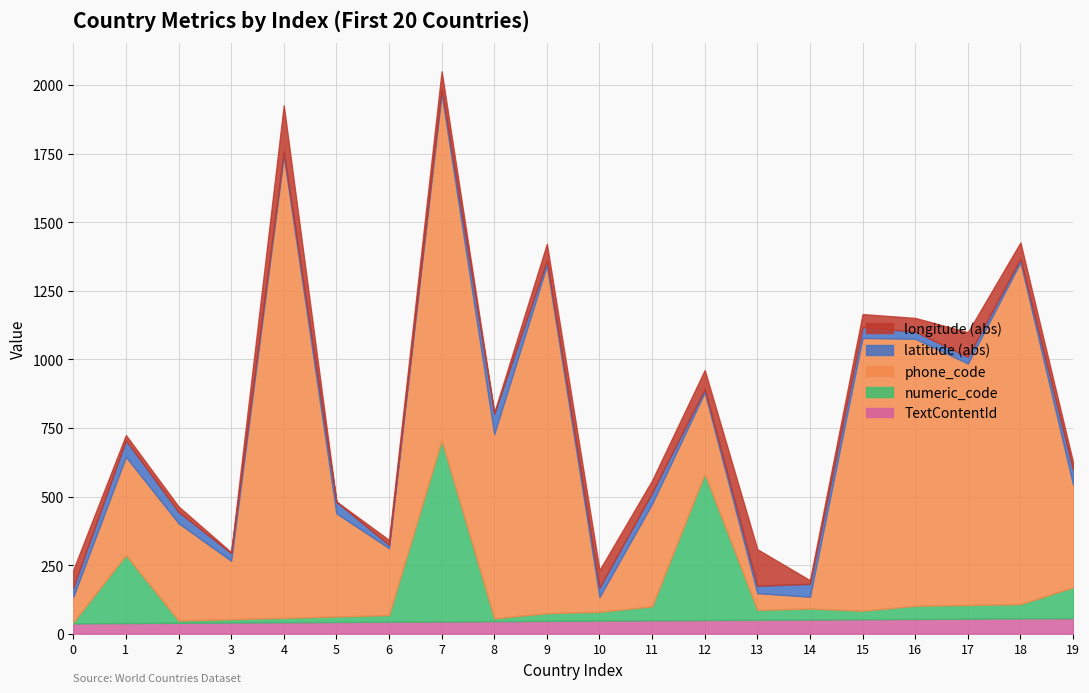

The TextContentId series shows 11 at 9. True or false?

False